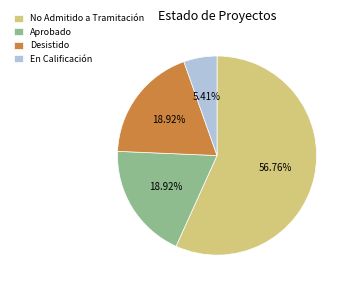

Approximately how many times larger is the value at En Calificación compared to Aprobado?

0.3